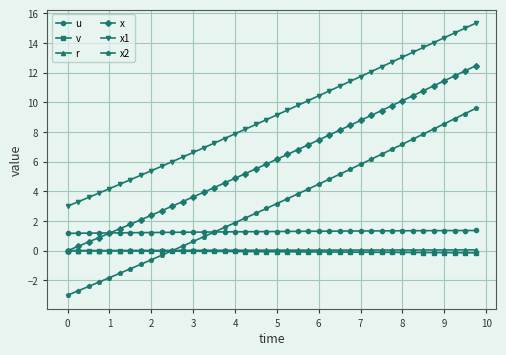

Which series has the largest range (max minus min)?

x2